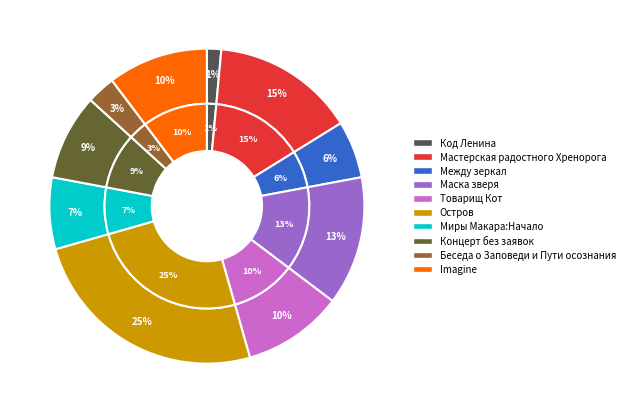

The Между зеркал slice represents 13% of the pie. True or false?

False